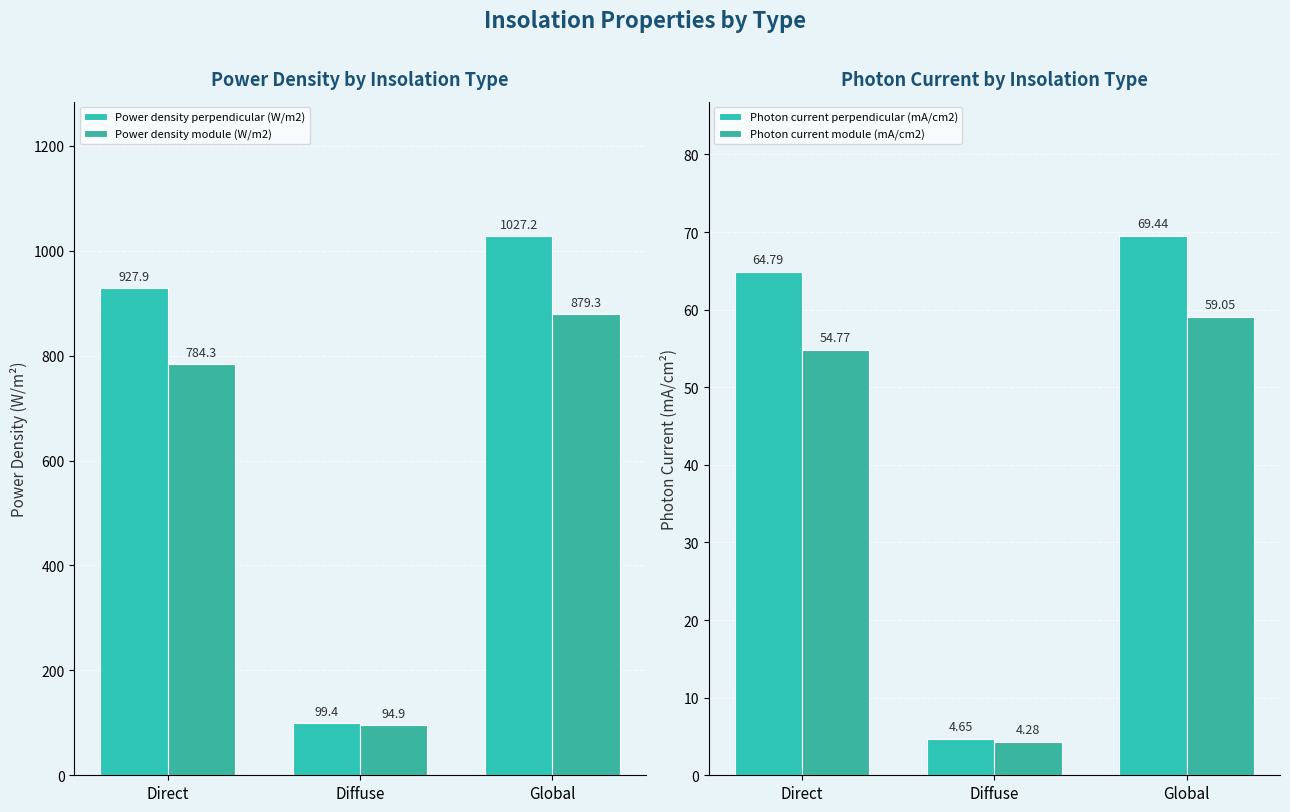

What is the label of the 3rd bar from the left?

Global